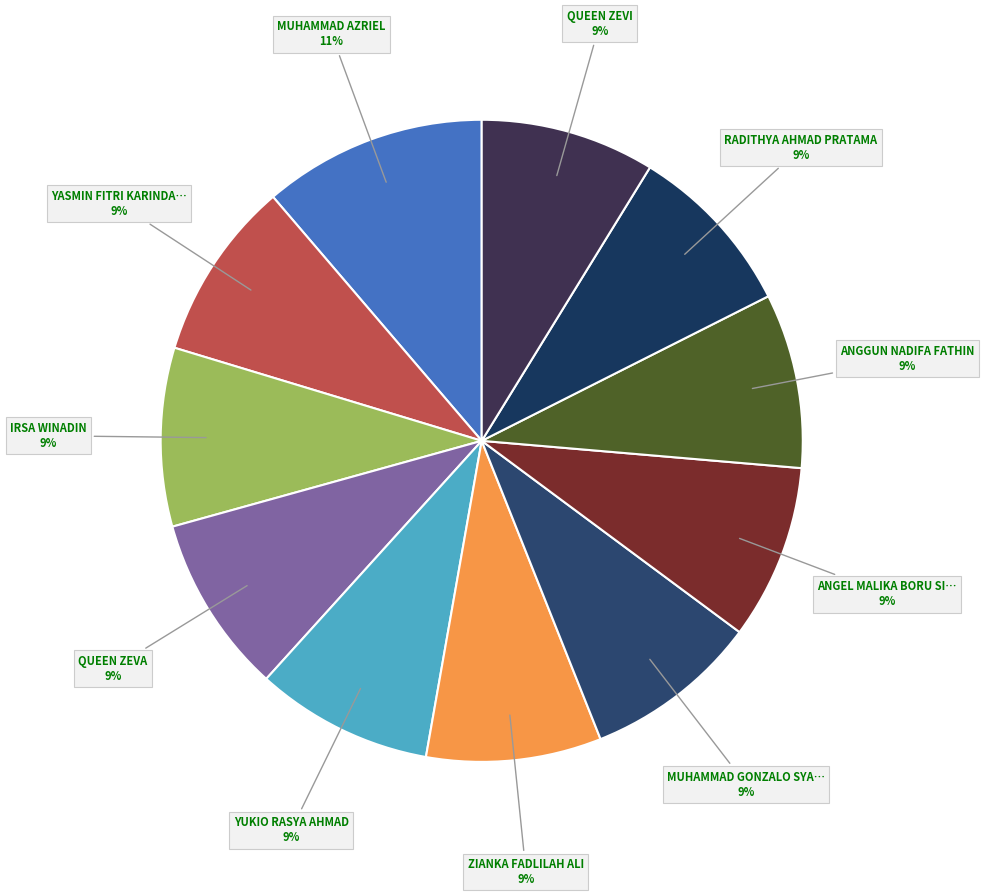

To the nearest percent, what is the difference between the largest and smallest slice percentages?

2%